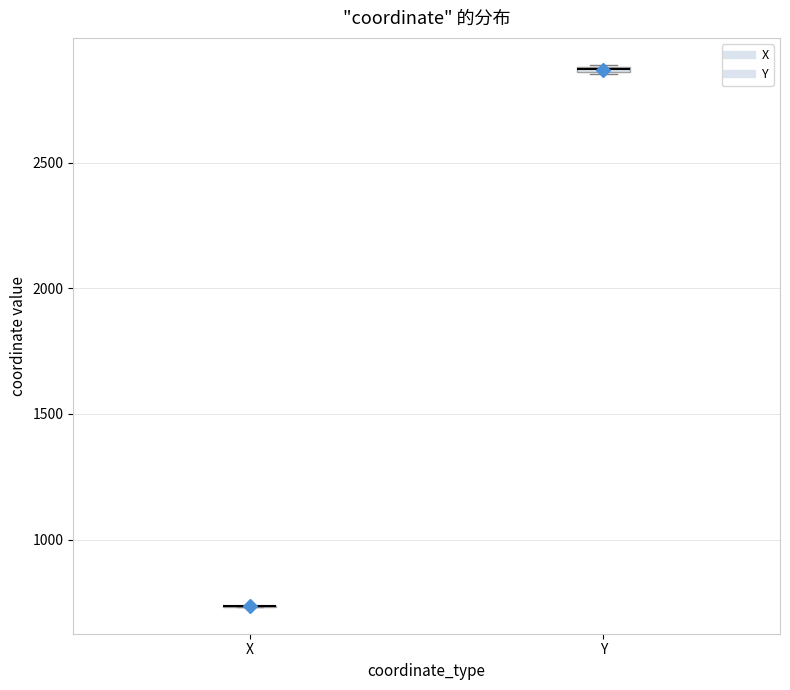

Where is the lower edge of the box for Y on the y-axis? The values are not printed on the chart, so give them approximately, as read against the axis.

2850